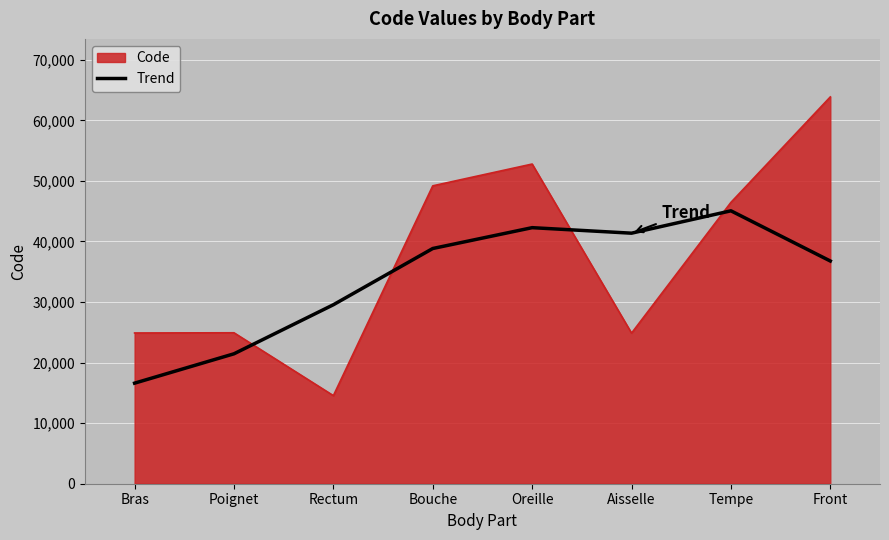

Which label corresponds to the largest value in the chart?

Front